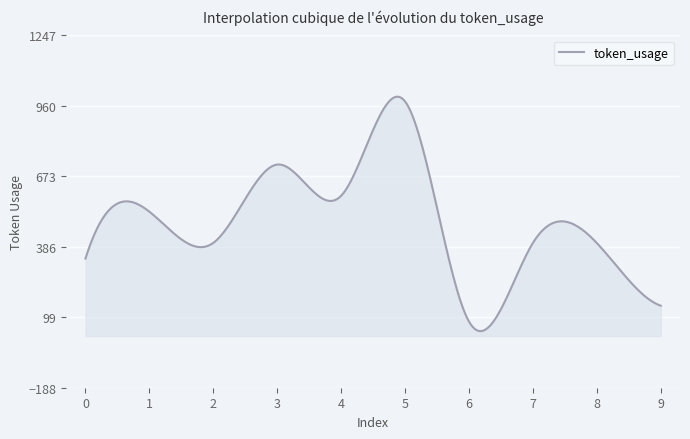

What is the average value?

490.9